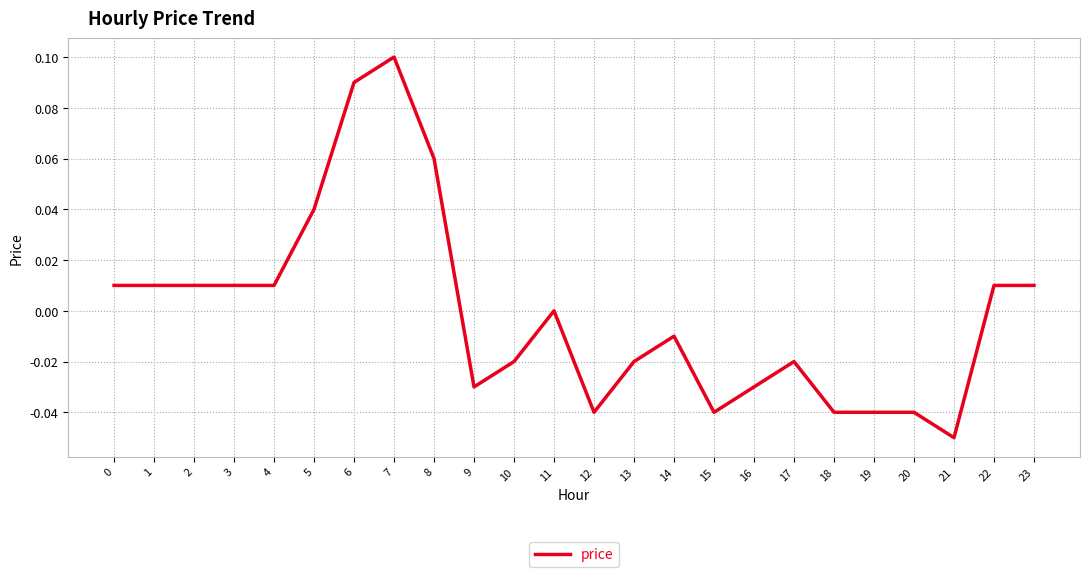

Which category has the lowest value across all series?

21